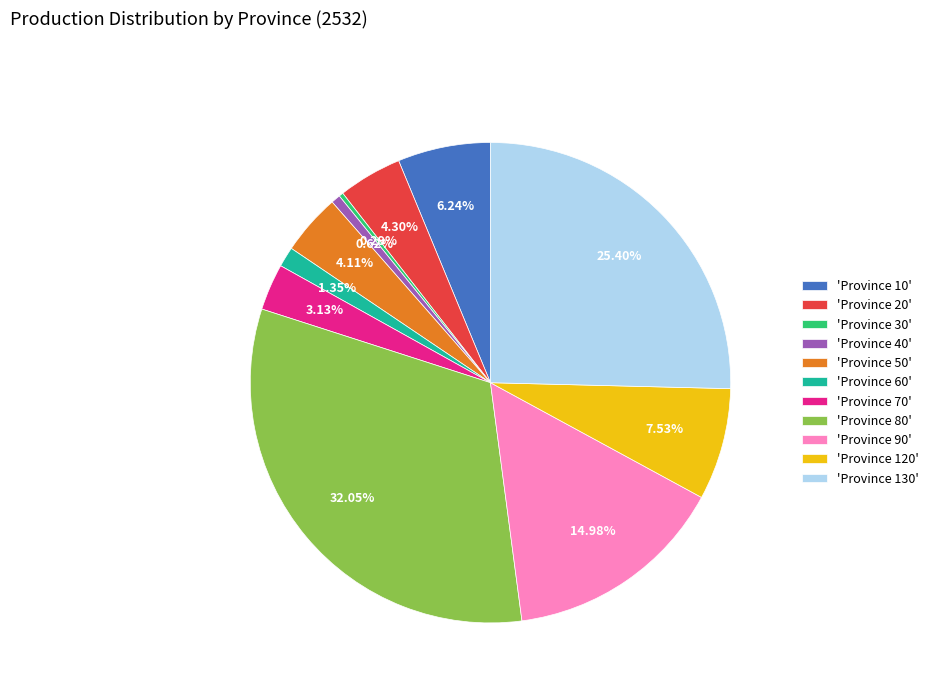

Count the number of slices in the pie.

11